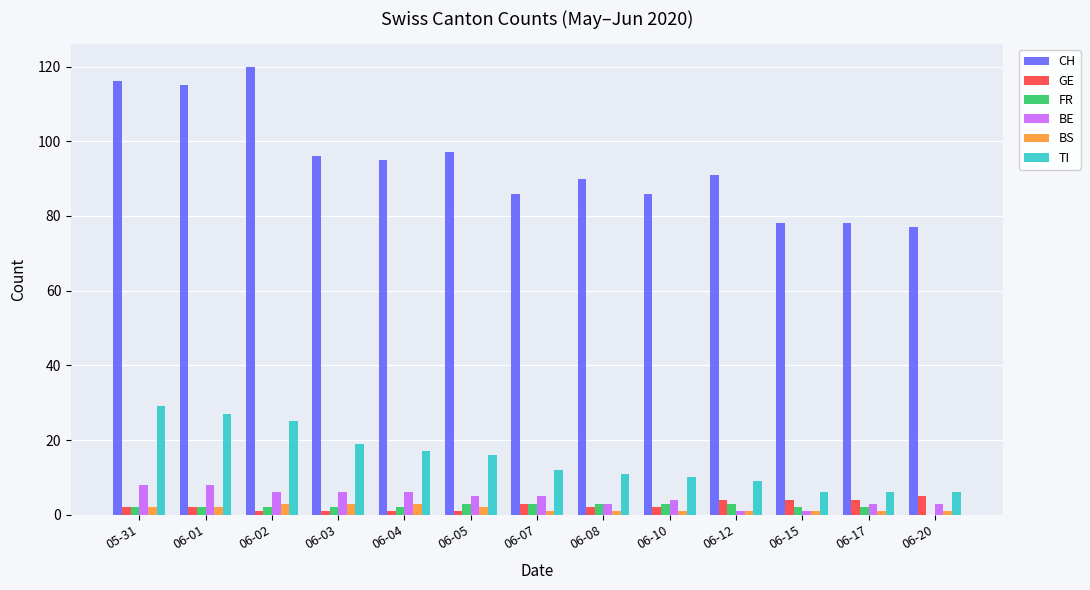

Which series has the largest total across all categories?

CH